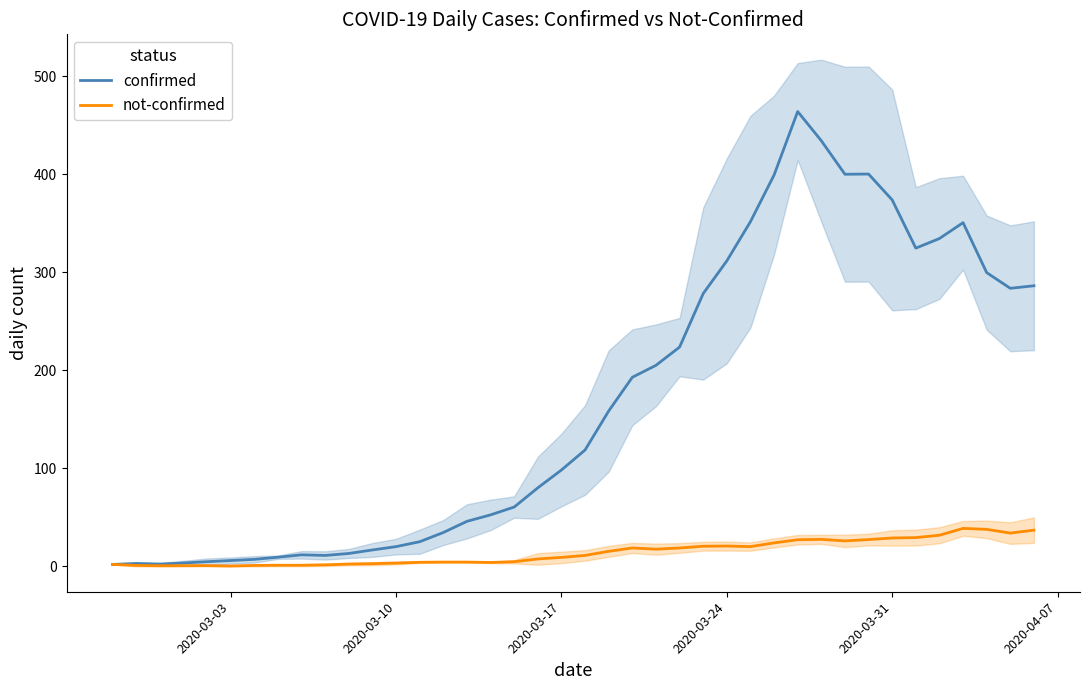

How many data points does each series have?

40